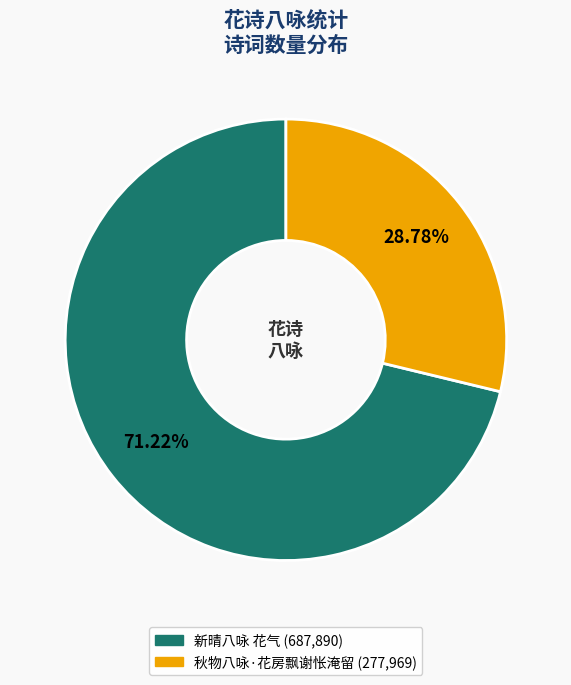

To the nearest percent, what is the average slice percentage?

50%